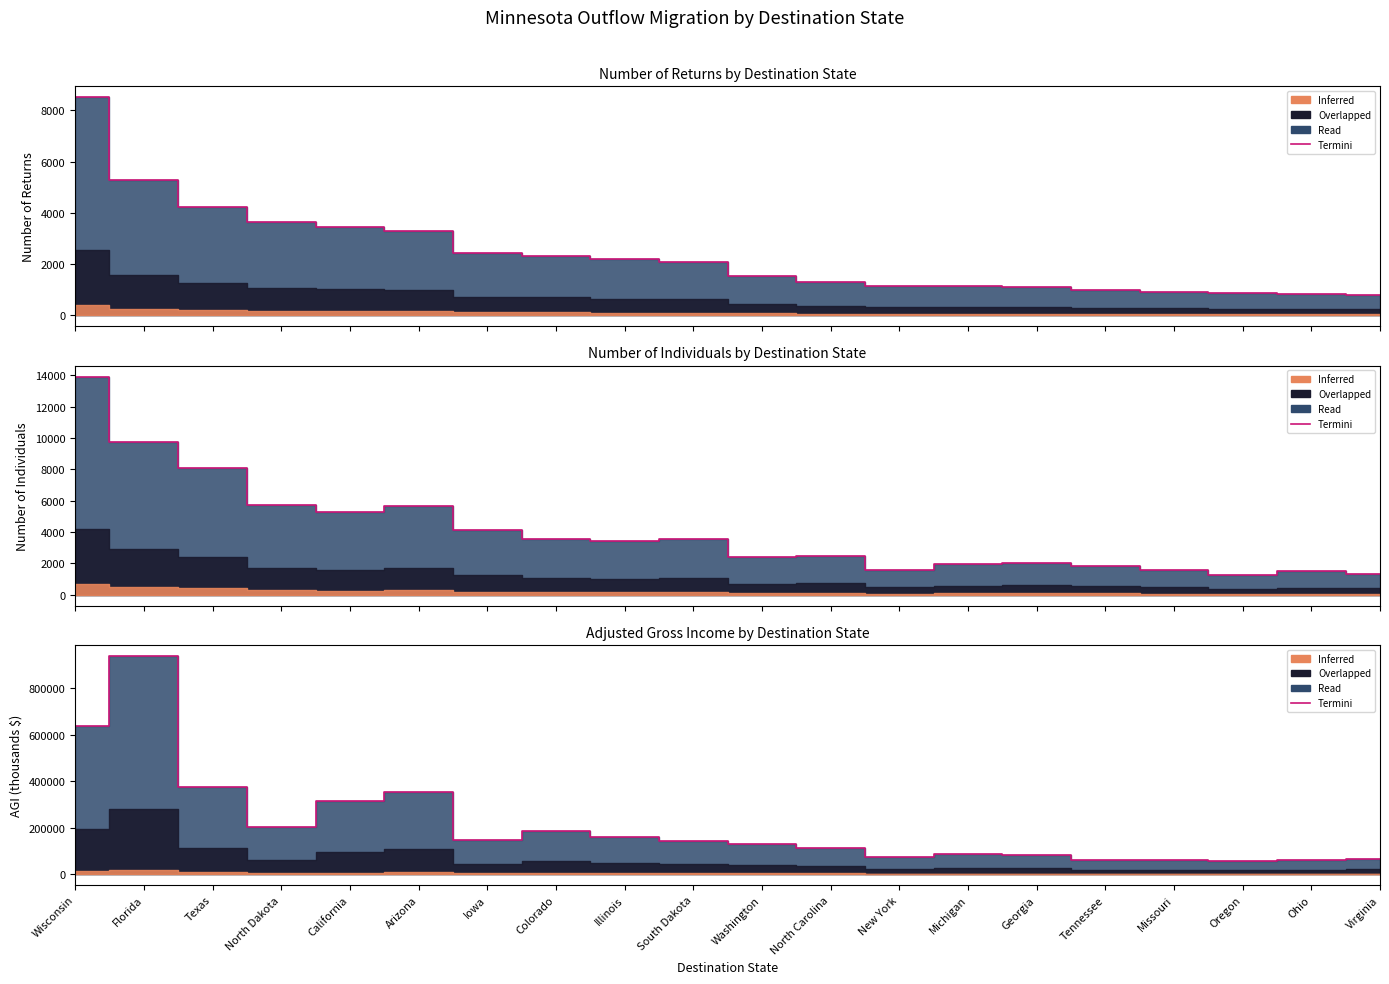

Approximately how many times larger is the value at Oregon compared to North Dakota?

0.3